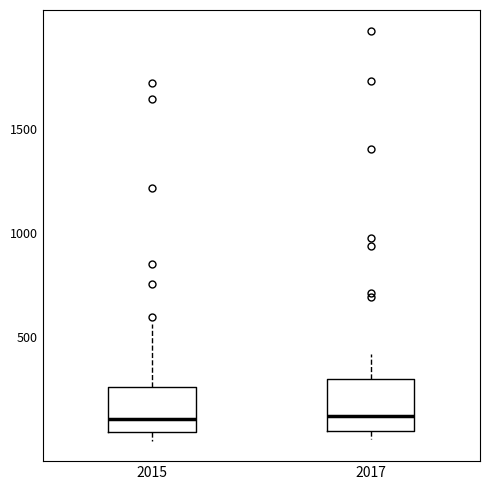

Reading left to right, transcribe this box plot: for each box, give where its median line is, the range the box spans, and where its two whiskers end, as read against the y-axis. The values are not printed on the chart, so give them approximately, as read against the axis.

2015: median 100, box 50 to 250, whiskers 0 to 550
2017: median 100, box 50 to 300, whiskers 0 to 400